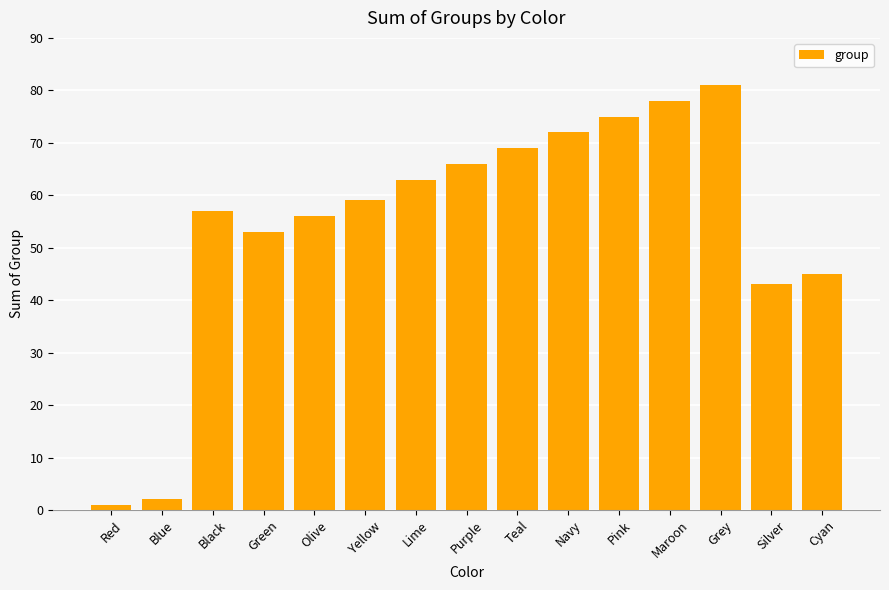

What is the difference between the maximum and minimum values?

80